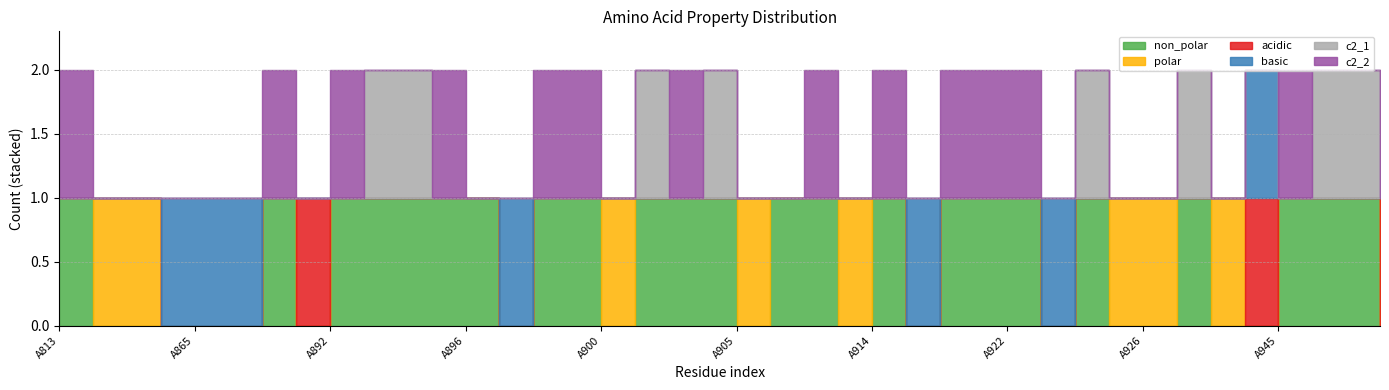

Reading right to left, extract all data points from this chart.

non_polar: 0	1	1	1	0	0	1	0	0	1	0	1	1	1	0	1	0	1	1	0	1	1	1	0	1	1	0	1	1	1	1	1	0	1	0	0	0	0	0	1
polar: 0	0	0	0	0	1	0	1	1	0	0	0	0	0	0	0	1	0	0	1	0	0	0	1	0	0	0	0	0	0	0	0	0	0	0	0	0	1	1	0
acidic: 1	0	0	0	1	0	0	0	0	0	0	0	0	0	0	0	0	0	0	0	0	0	0	0	0	0	0	0	0	0	0	0	1	0	0	0	0	0	0	0
basic: 0	0	0	0	1	0	0	0	0	0	1	0	0	0	1	0	0	0	0	0	0	0	0	0	0	0	1	0	0	0	0	0	0	0	1	1	1	0	0	0
c2_1: 0	1	1	0	0	0	1	0	0	1	0	0	0	0	0	0	0	0	0	0	1	0	1	0	0	0	0	0	0	1	1	0	0	0	0	0	0	0	0	0
c2_2: 0	0	0	1	0	0	0	0	0	0	0	1	1	1	0	1	0	1	0	0	0	1	0	0	1	1	0	0	1	0	0	1	0	1	0	0	0	0	0	1